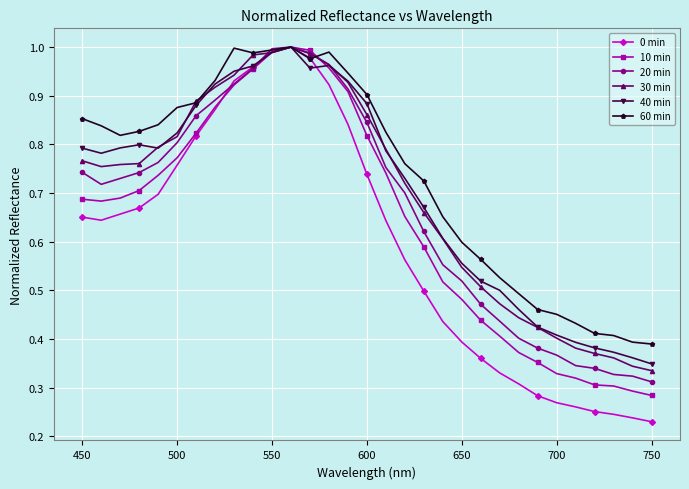

At how many categories does at least one series exceed 0?

31